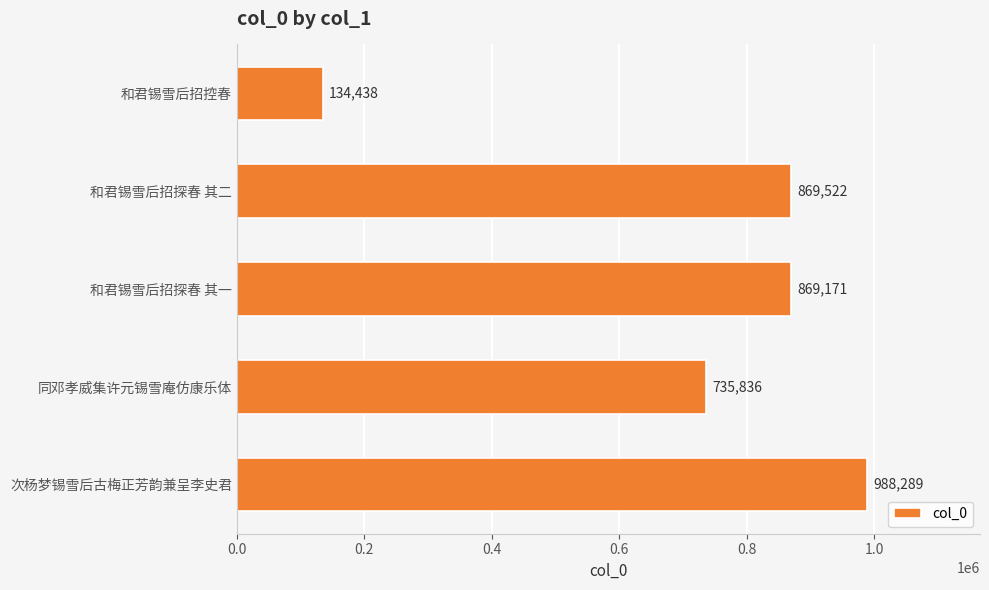

At which label is the value closest to 561363?

同邓孝威集许元锡雪庵仿康乐体